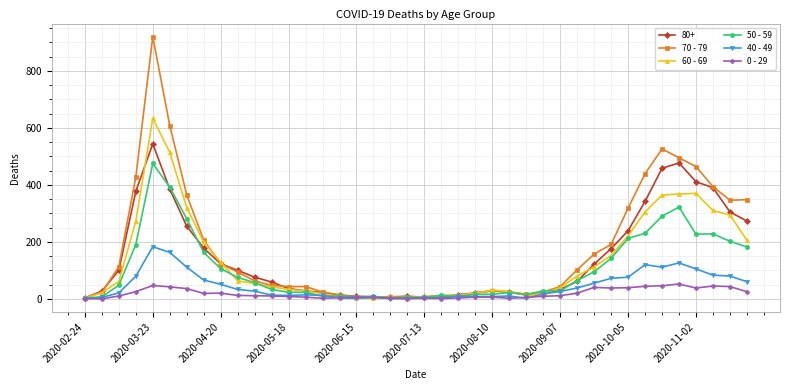

What is the maximum value shown in the chart?

920